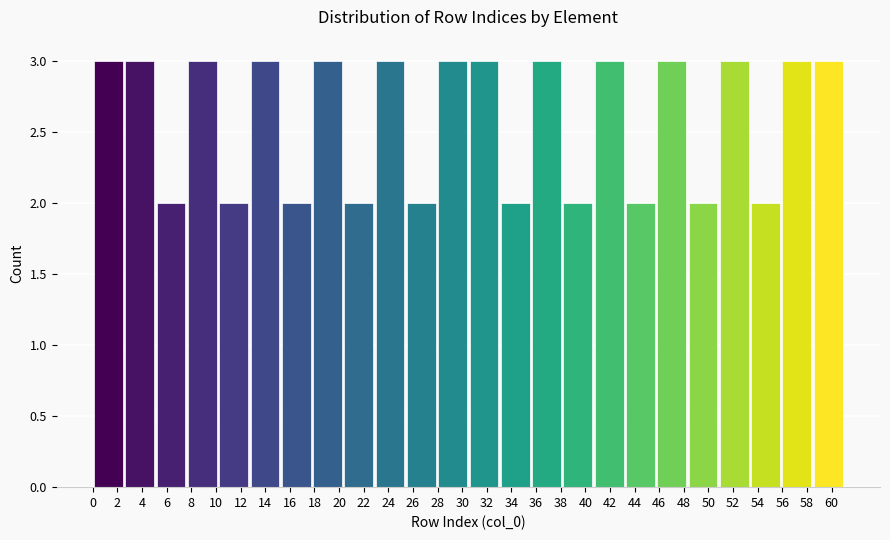

Reading left to right, transcribe this chart: for each bar, give the range it covers on the x-axis and its height. Neither the bar edges nor the heights are printed on the chart, so give them approximately, as read against the axes.

0.0 to 2.6: 3
2.6 to 5.0: 3
5.0 to 7.6: 2
7.6 to 10.2: 3
10.2 to 12.8: 2
12.8 to 15.2: 3
15.2 to 17.8: 2
17.8 to 20.4: 3
20.4 to 22.8: 2
22.8 to 25.4: 3
25.4 to 28.0: 2
28.0 to 30.6: 3
30.6 to 33.0: 3
33.0 to 35.6: 2
35.6 to 38.2: 3
38.2 to 40.6: 2
40.6 to 43.2: 3
43.2 to 45.8: 2
45.8 to 48.2: 3
48.2 to 50.8: 2
50.8 to 53.4: 3
53.4 to 56.0: 2
56.0 to 58.4: 3
58.4 to 61.0: 3